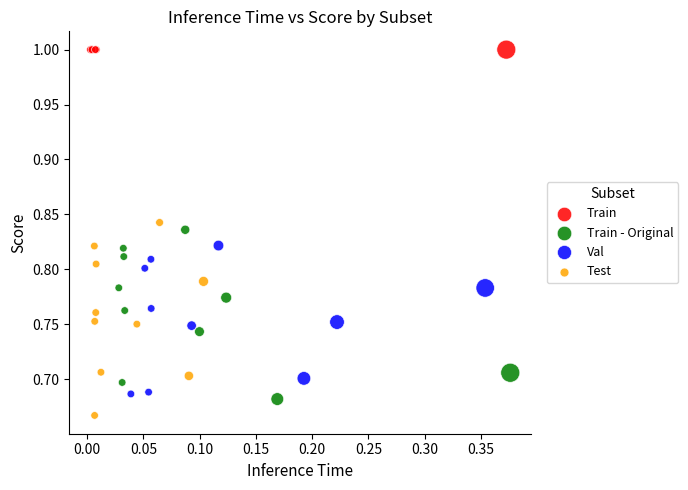

Which series contains the lowest Y value?

Test